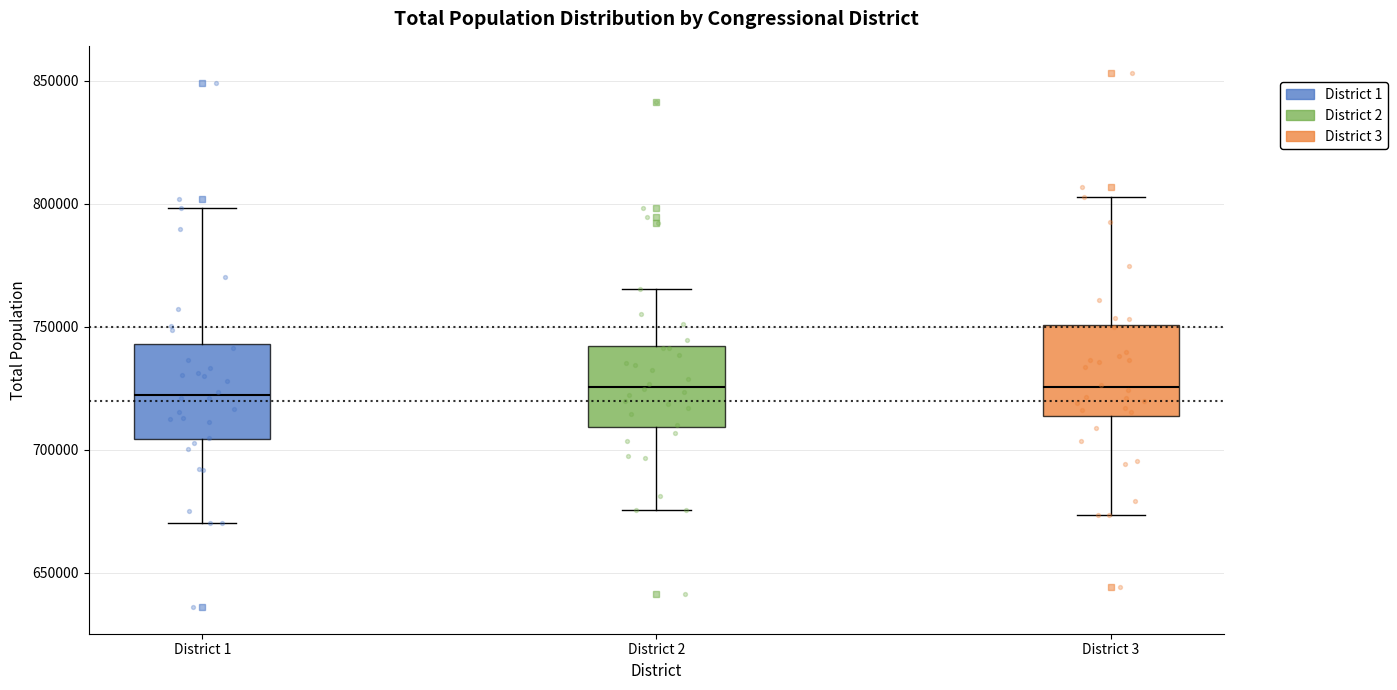

Where is the upper edge of the box for District 3 on the y-axis? The values are not printed on the chart, so give them approximately, as read against the axis.

750000